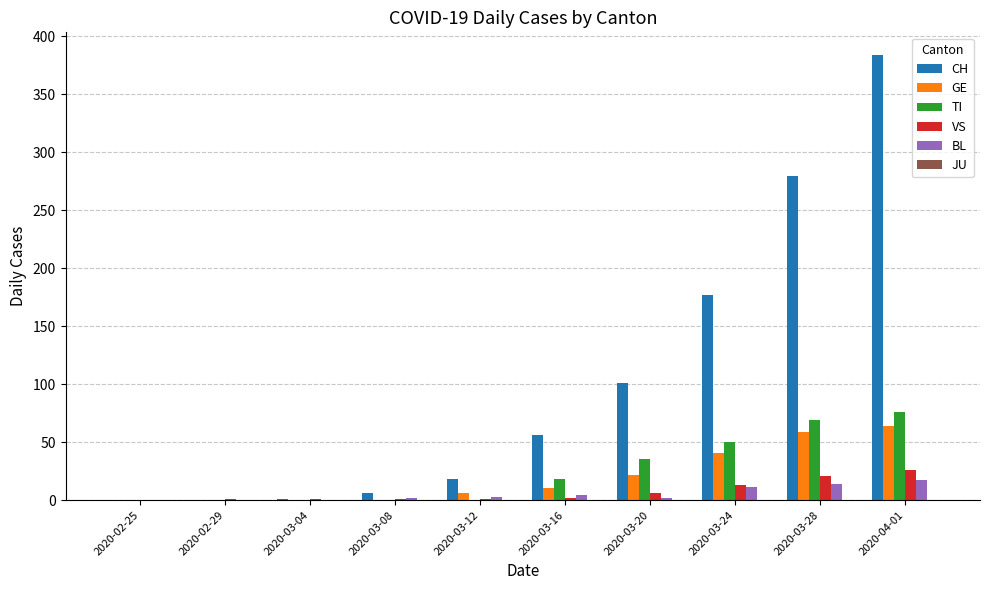

Between 2020-03-08 and 2020-04-01, which series saw the biggest shift?

CH